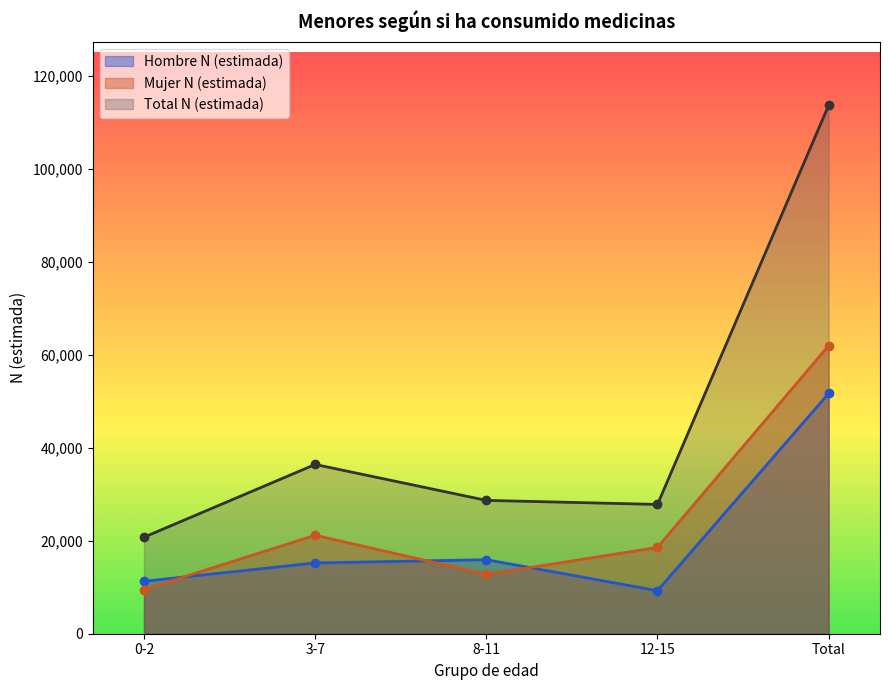

What is the label of the 4th point from the left?

12-15